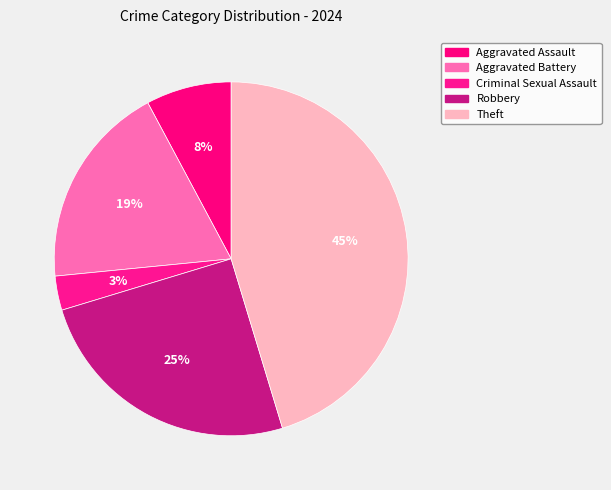

Is Aggravated Assault the majority of the pie?

No